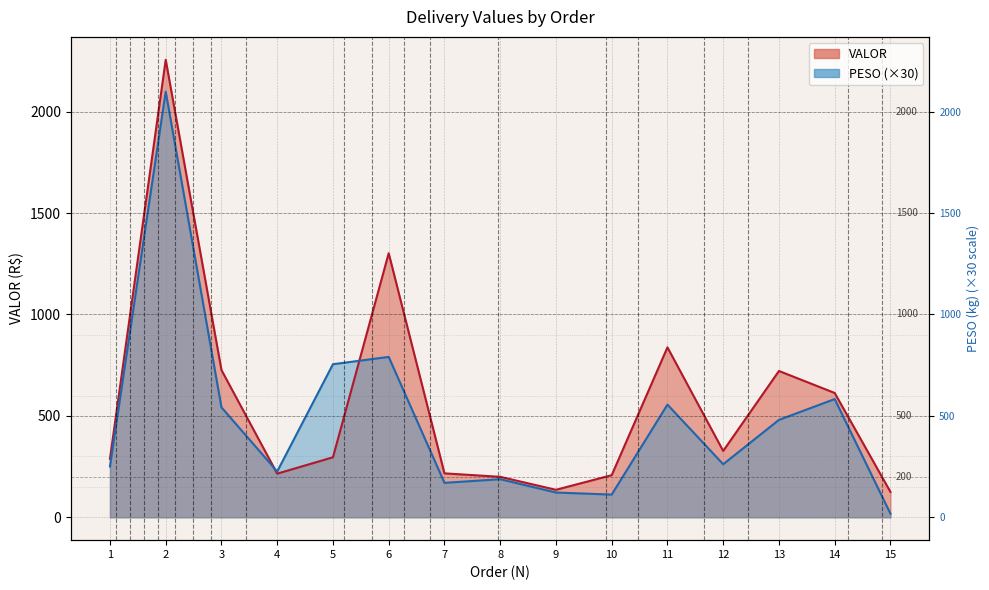

Where is the first local minimum for PESO?

4